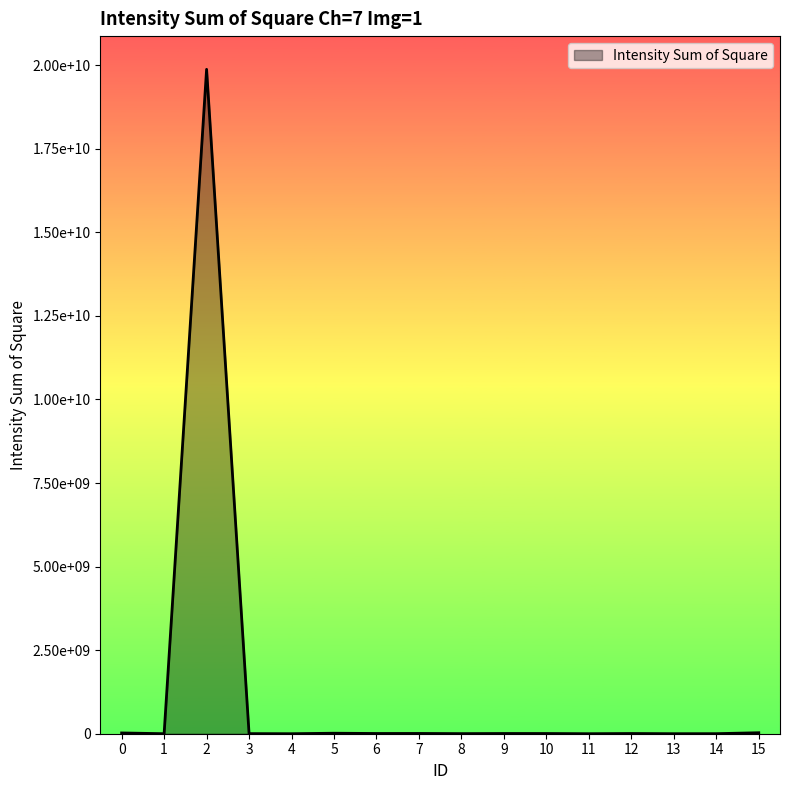

What is the ratio of the value at 12 to the value at 9?

0.9